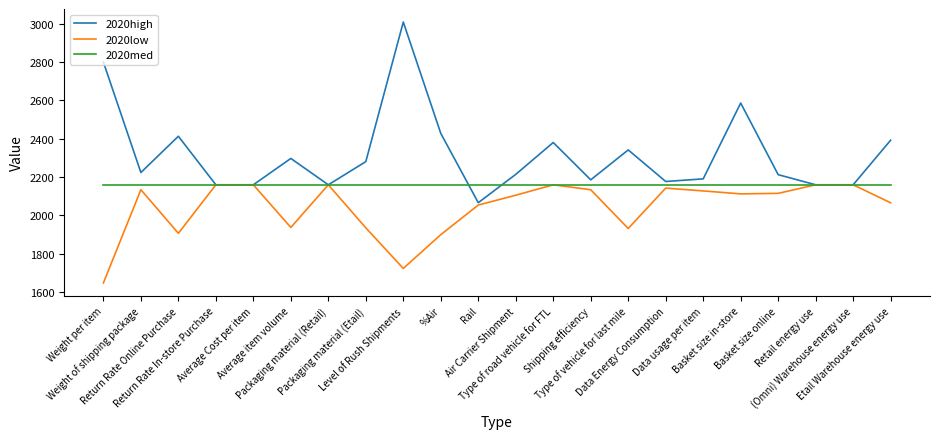

At which category does 2020high reach its first local peak?

Return Rate Online Purchase